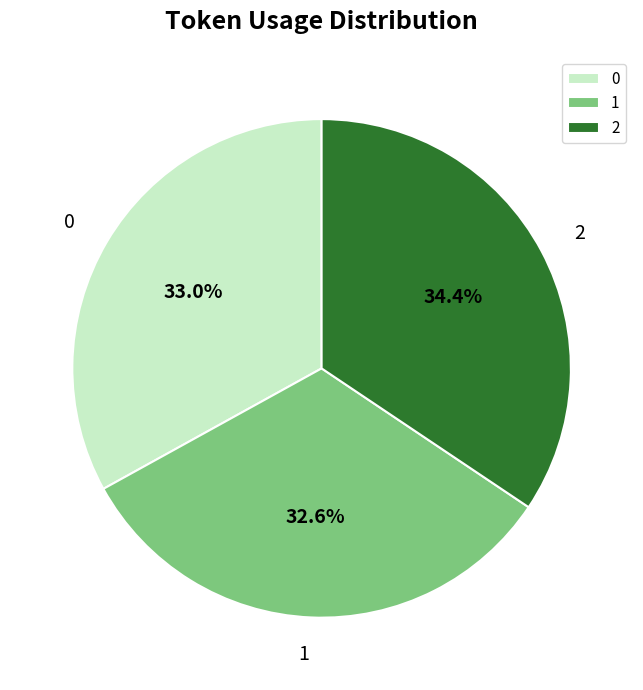

Is 0 the majority of the pie?

No